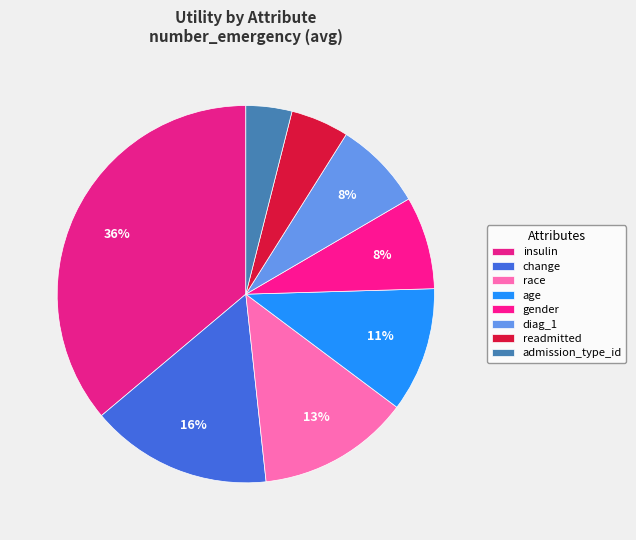

How many slices are in this pie chart?

8